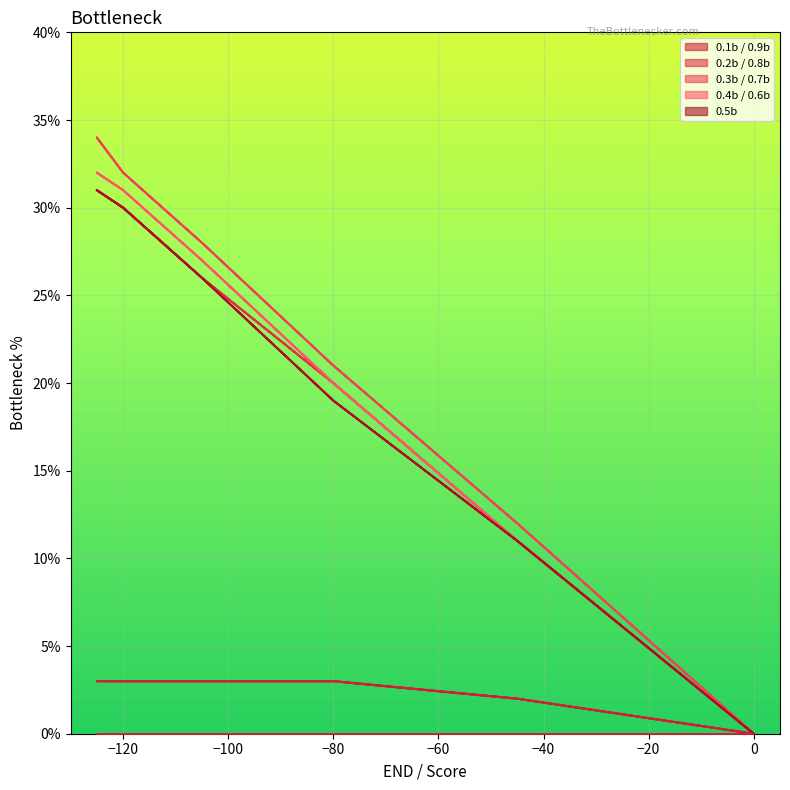

True or false: 0.5b and 0.1b / 0.9b intersect in this chart.

False